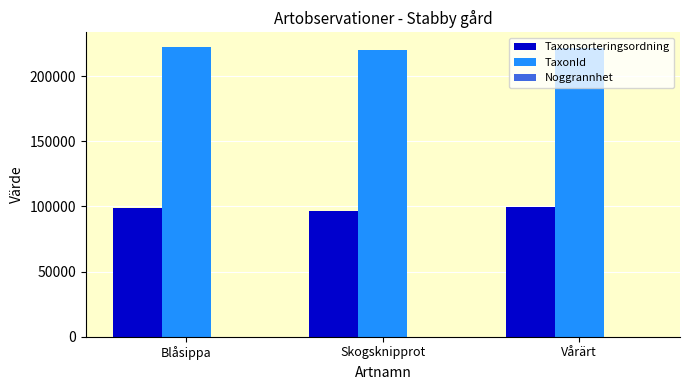

What is the sum of all TaxonId values?

663531